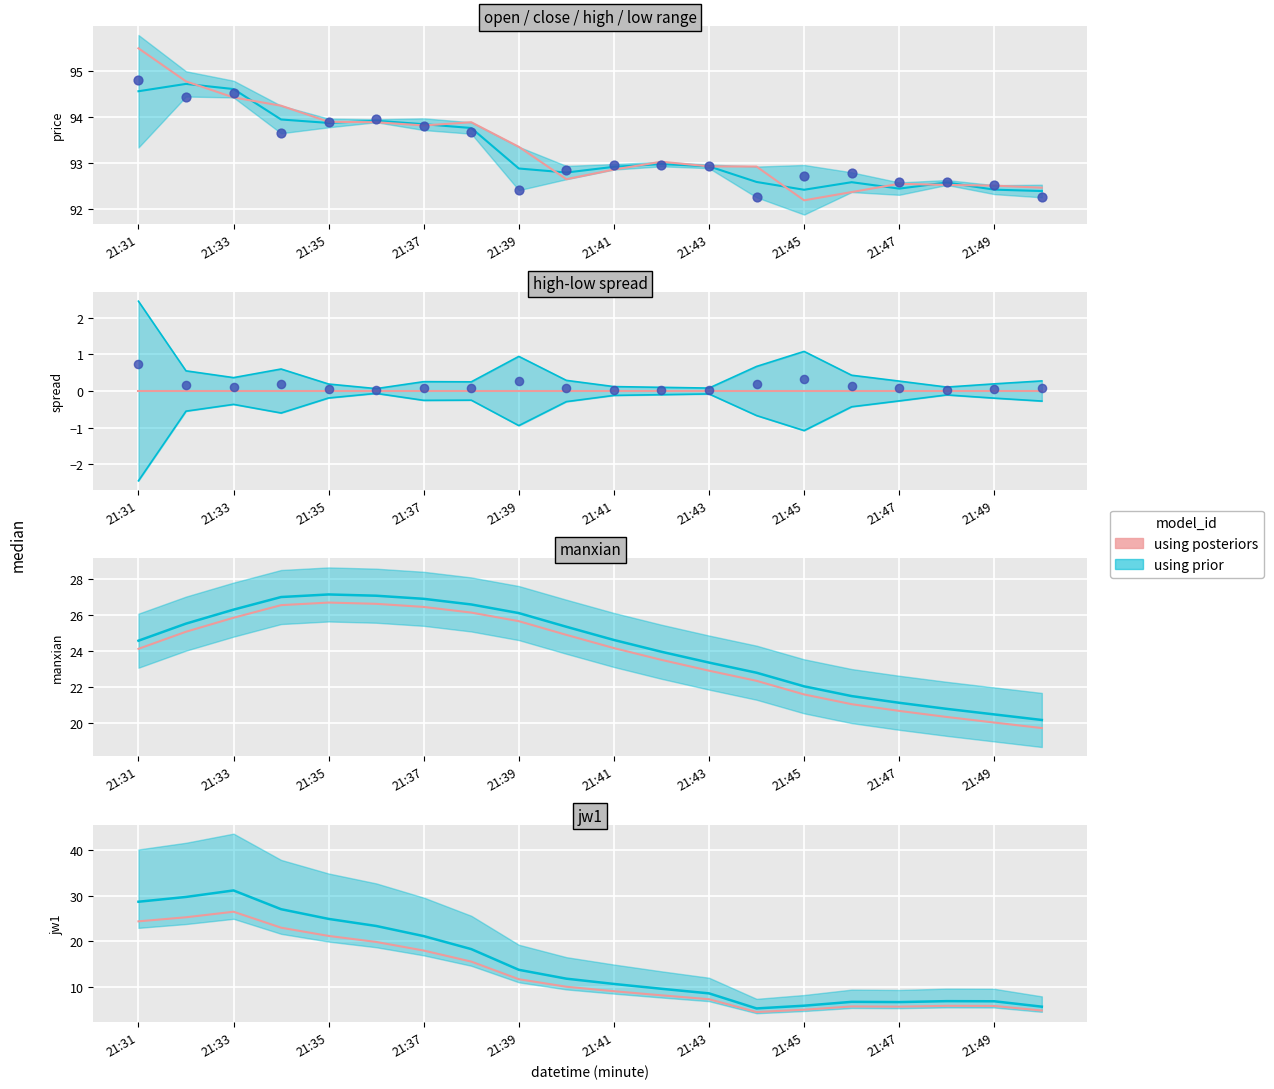

What is the total value across all series at 21:32?

244.5